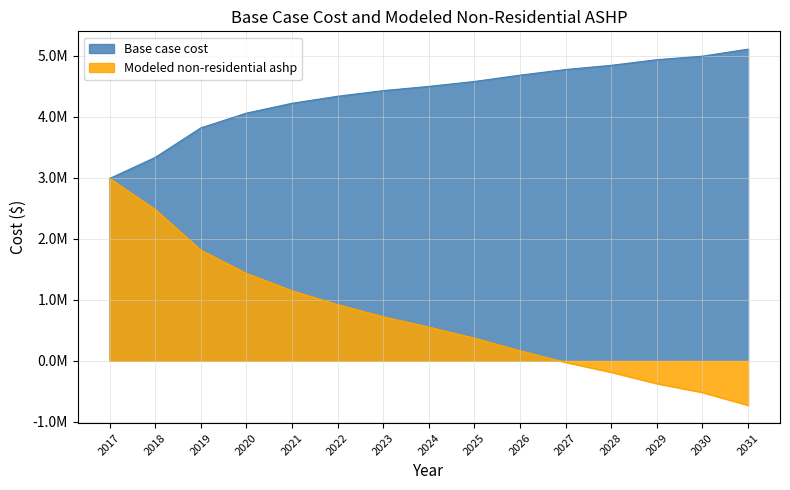

How many categories are shown in the chart?

15